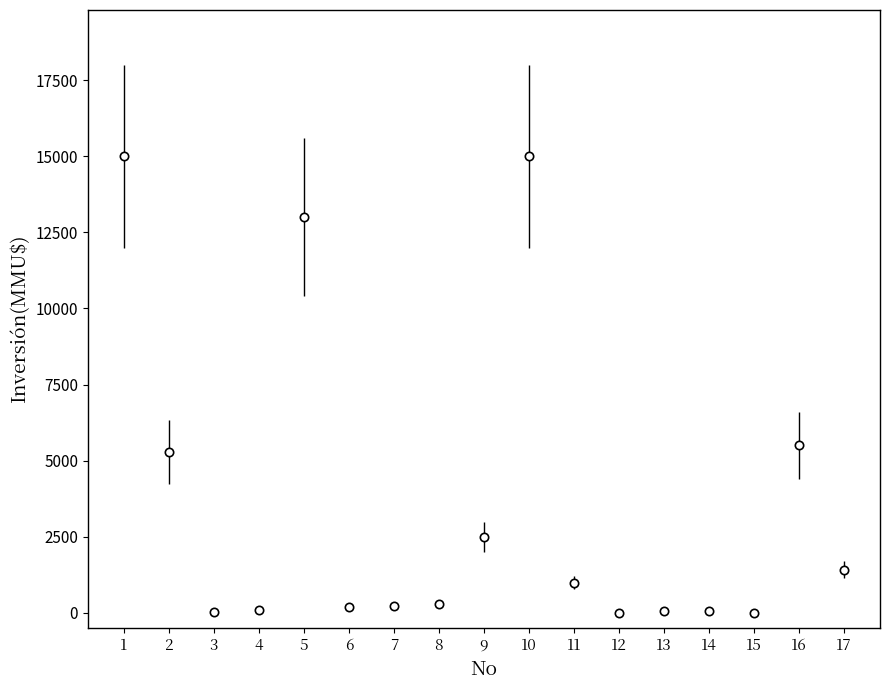

At which category does the data reach its first local peak?

5